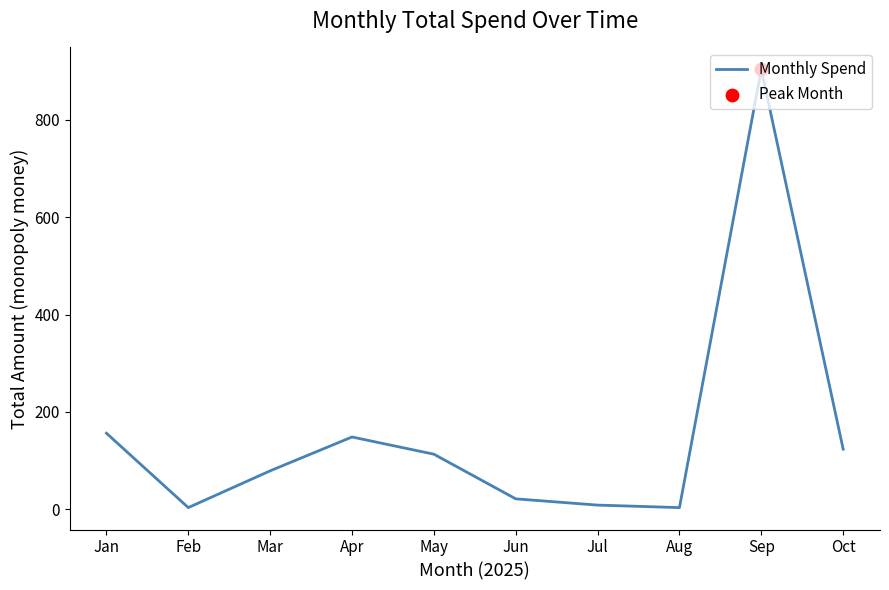

Between Jun and Mar, which is larger?

Mar